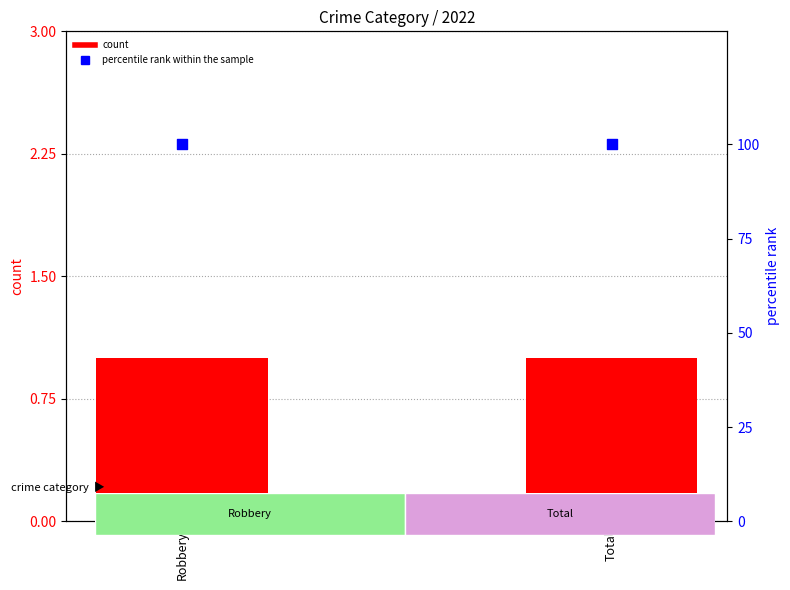

At how many categories does at least one series exceed 10?

2